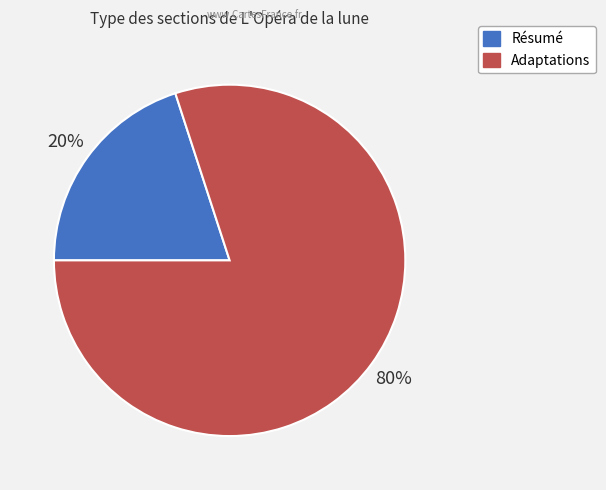

Is there any slice that represents more than half of the pie?

Yes